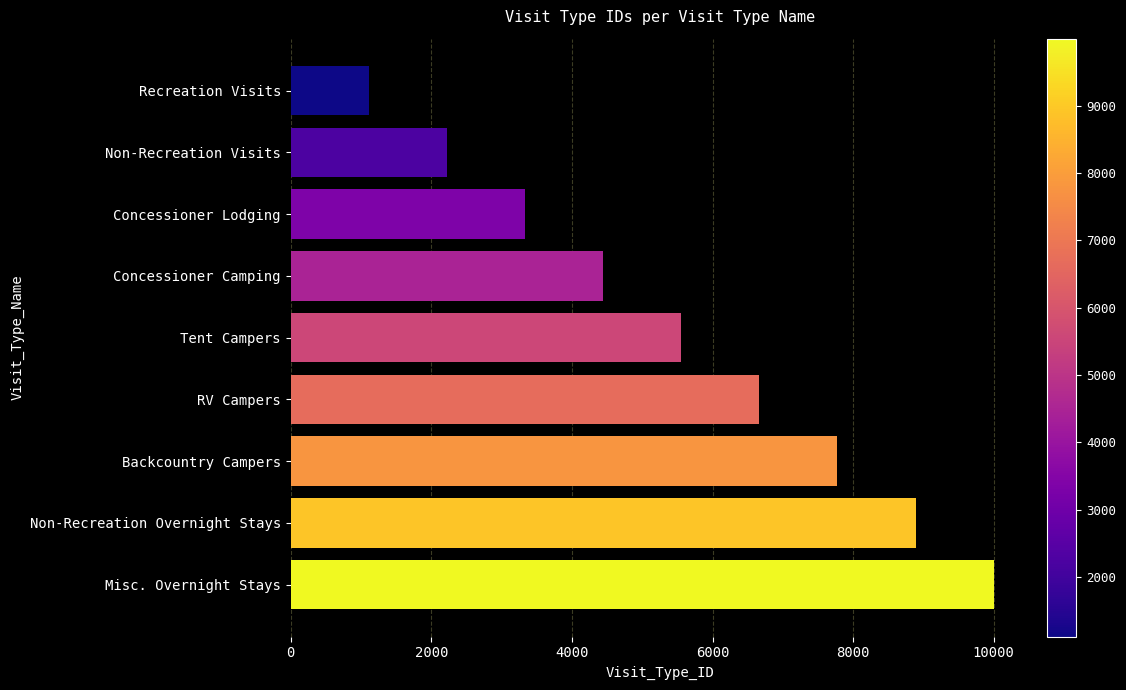

Are the bars grouped side by side (vs. stacked)?

No